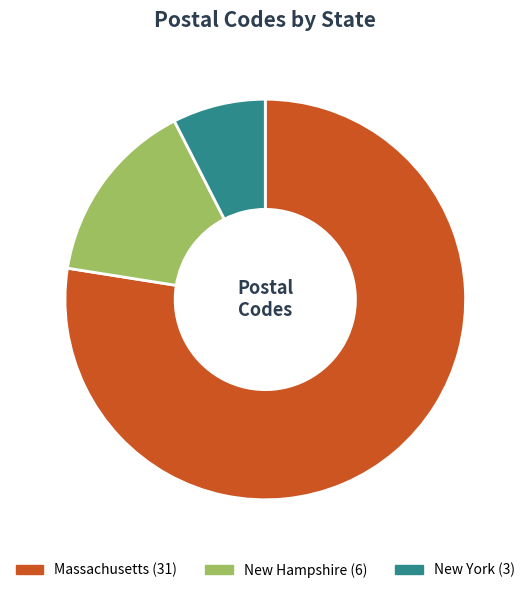

Count the number of slices in the pie.

3